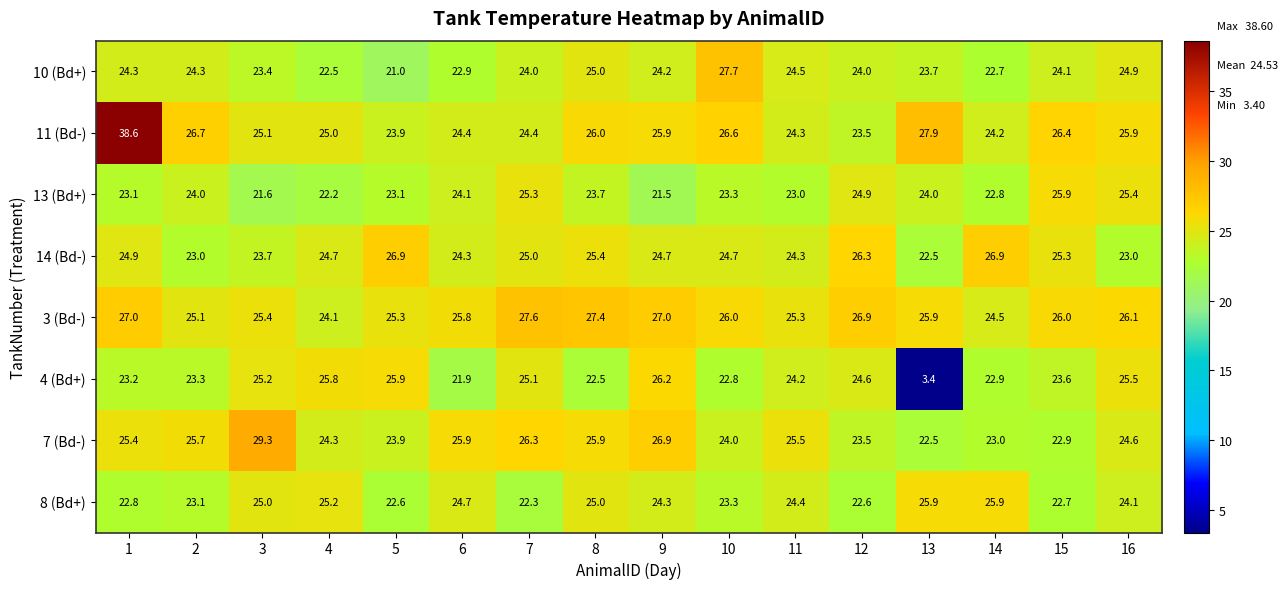

What is the difference between the highest and lowest values at 9?

5.5